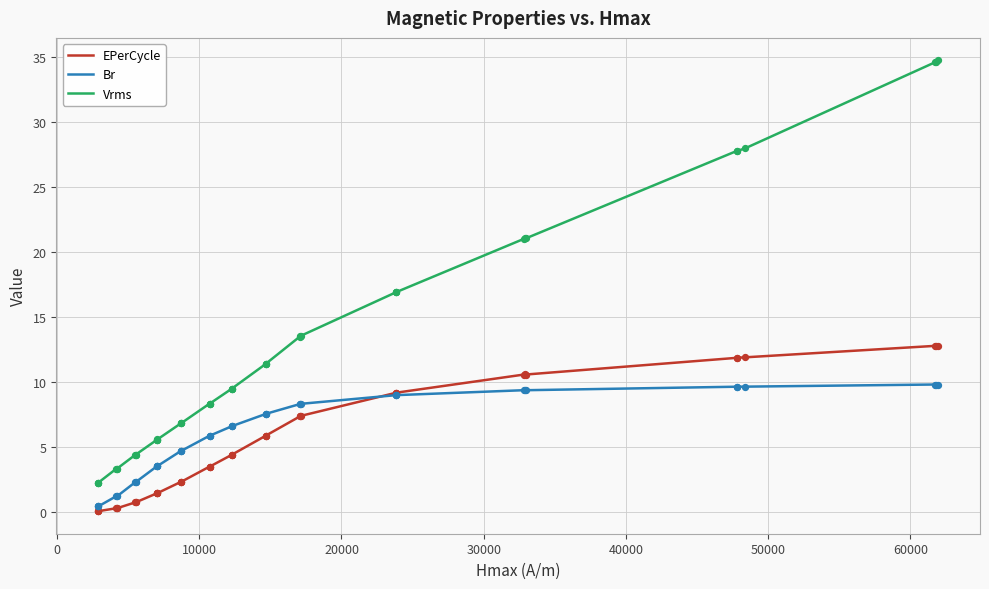

Which series contains the lowest Y value?

EPerCycle